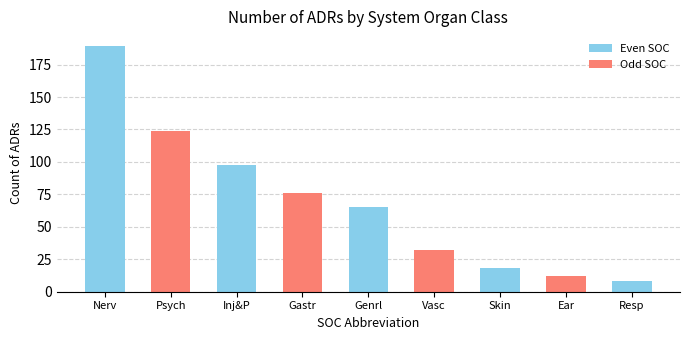

At which category does the chart reach its peak across all series?

Nerv